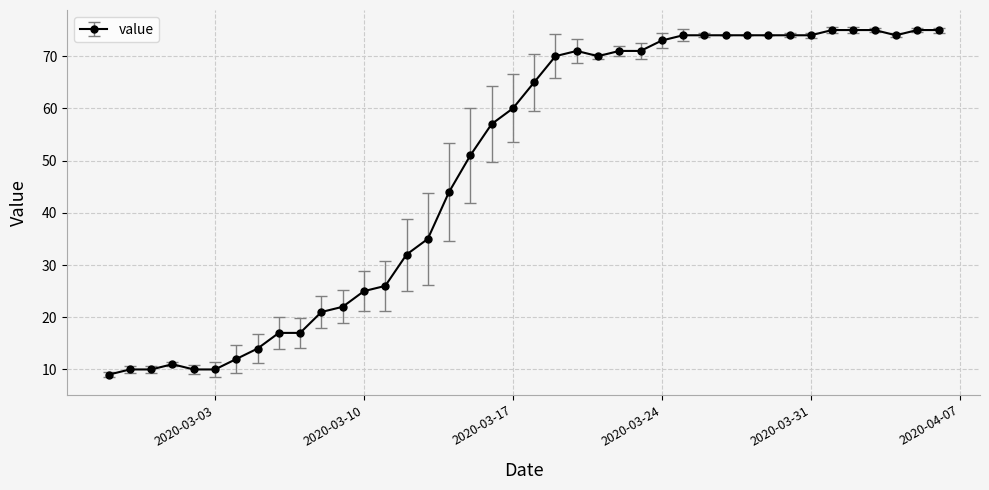

True or false: there are more than 0 points higher than both neighbors.

True